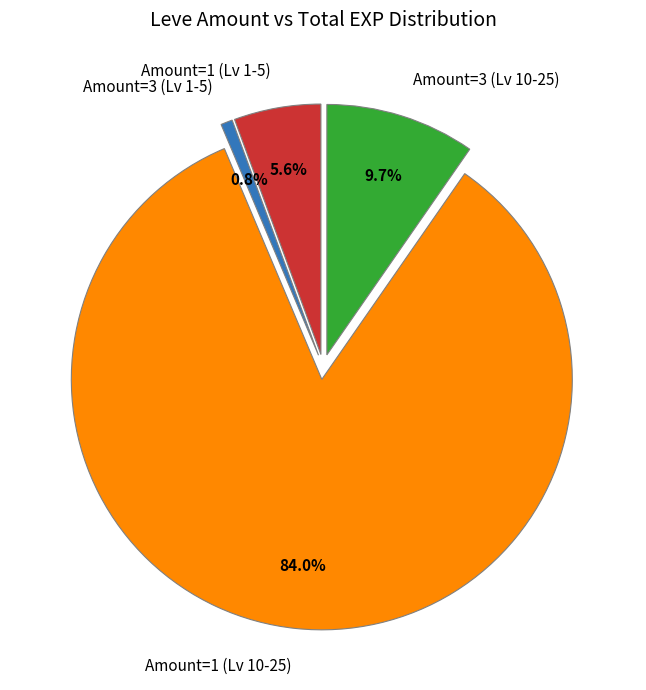

Is there any slice that represents more than half of the pie?

Yes